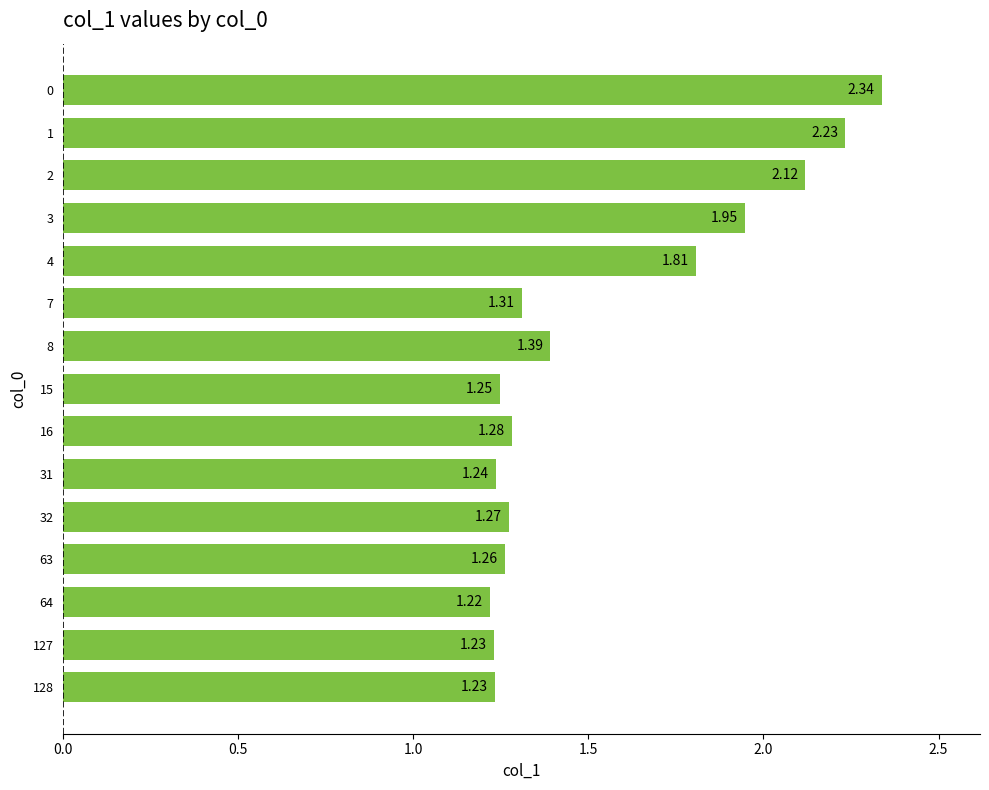

What is the ratio of the value at 2 to the value at 31?

1.7